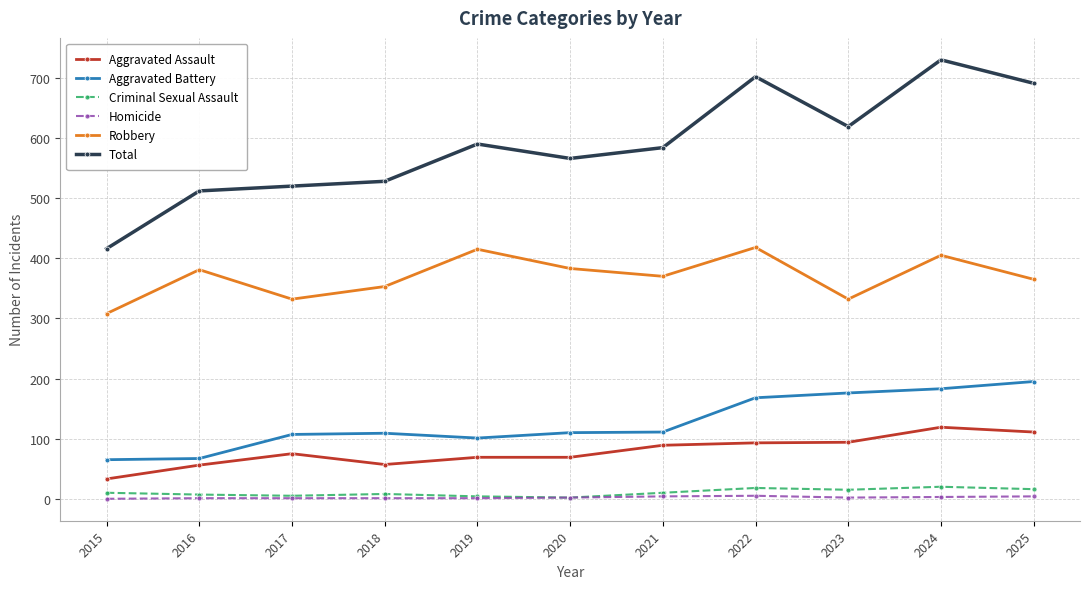

What is the value of the Total point at the 10th from the left?

730